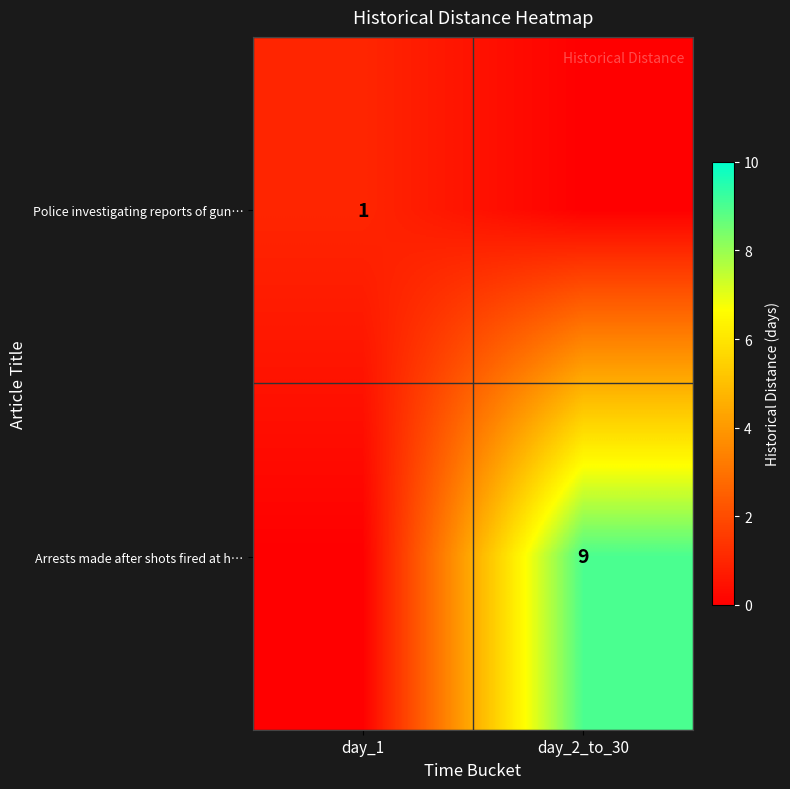

Is it true that Arrests made after shots fired at h… equals 9 at day_2_to_30?

True